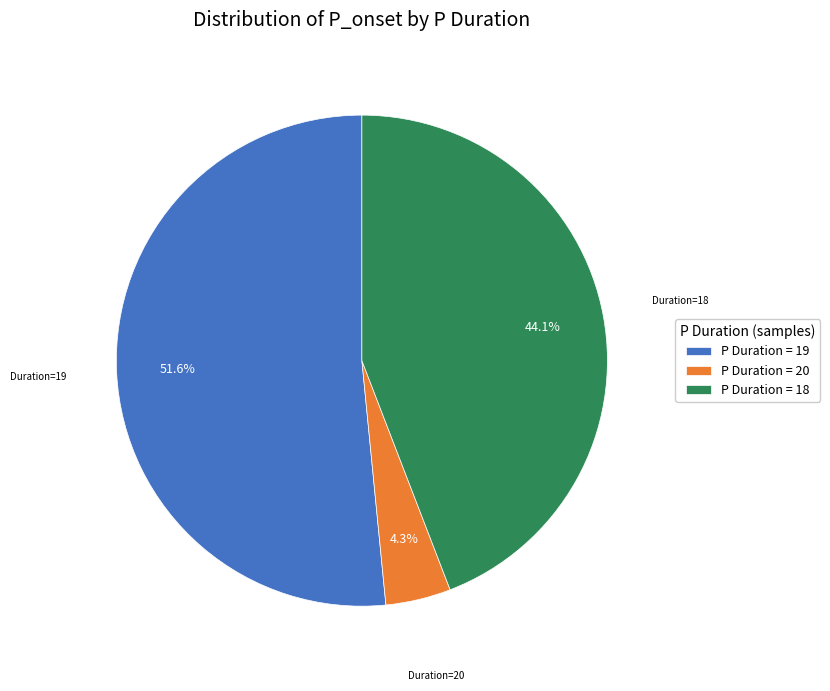

How many segments does this pie chart have?

3